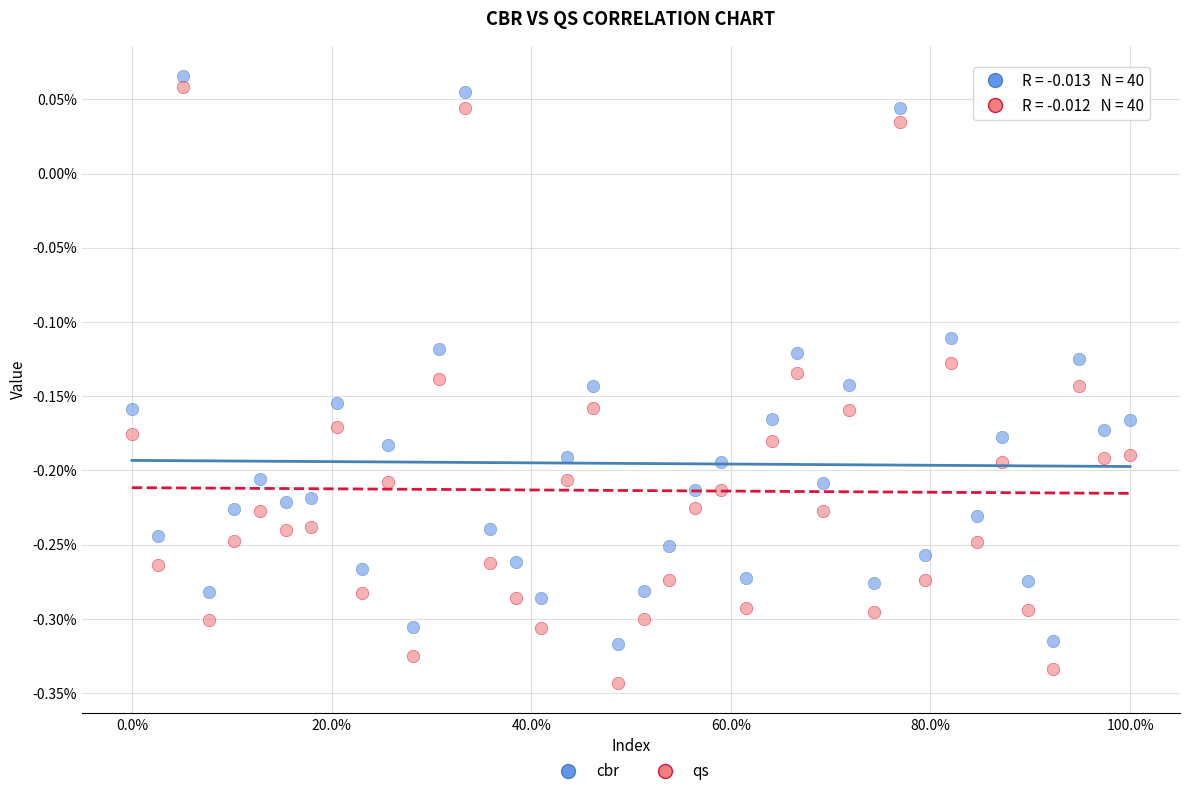

What are all the series names shown in the legend?

cbr, qs